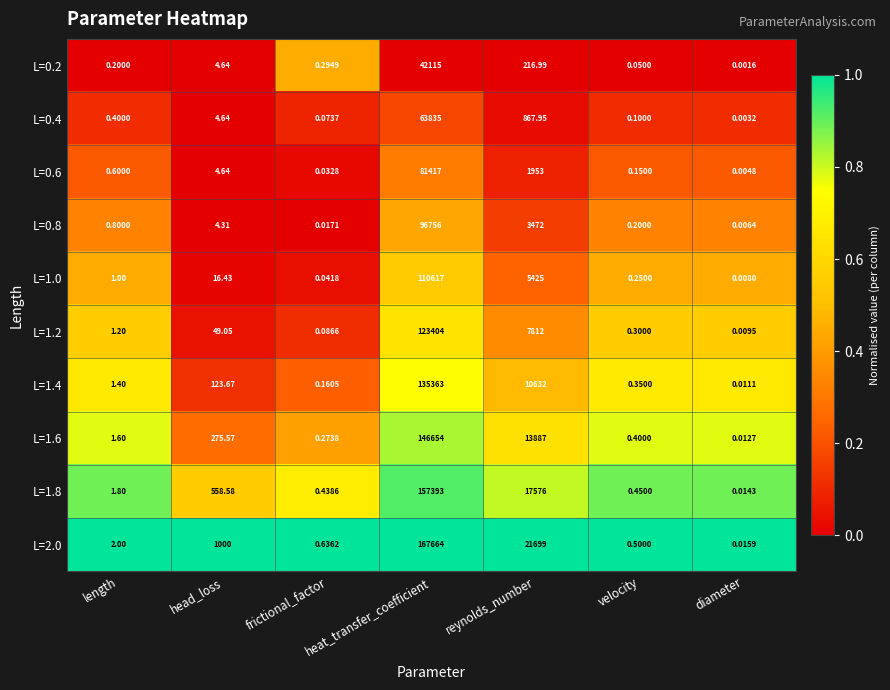

At which label is L=1.2 closest to 61702?

reynolds_number